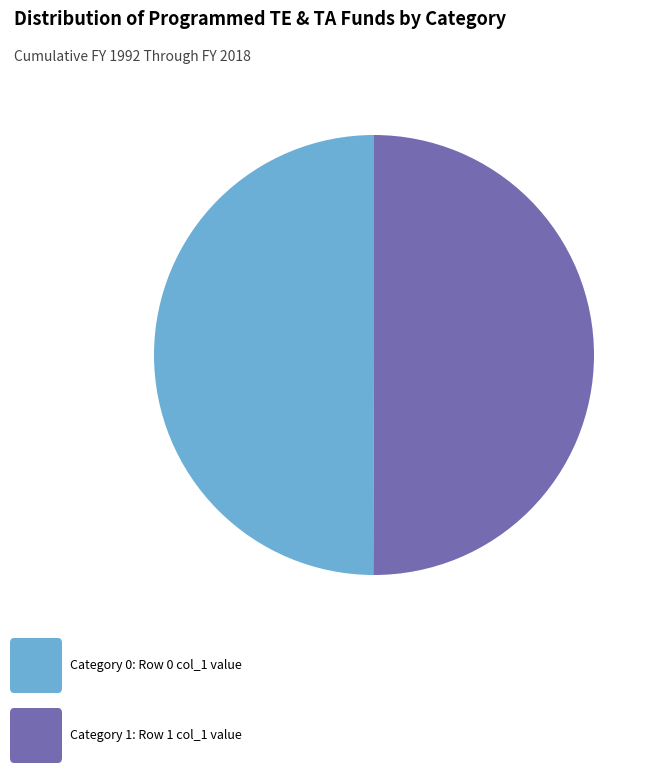

How many segments does this pie chart have?

2